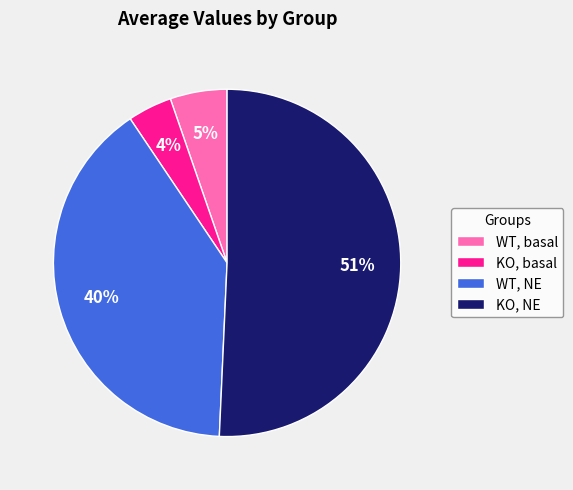

To the nearest percent, what is the average slice percentage?

25%